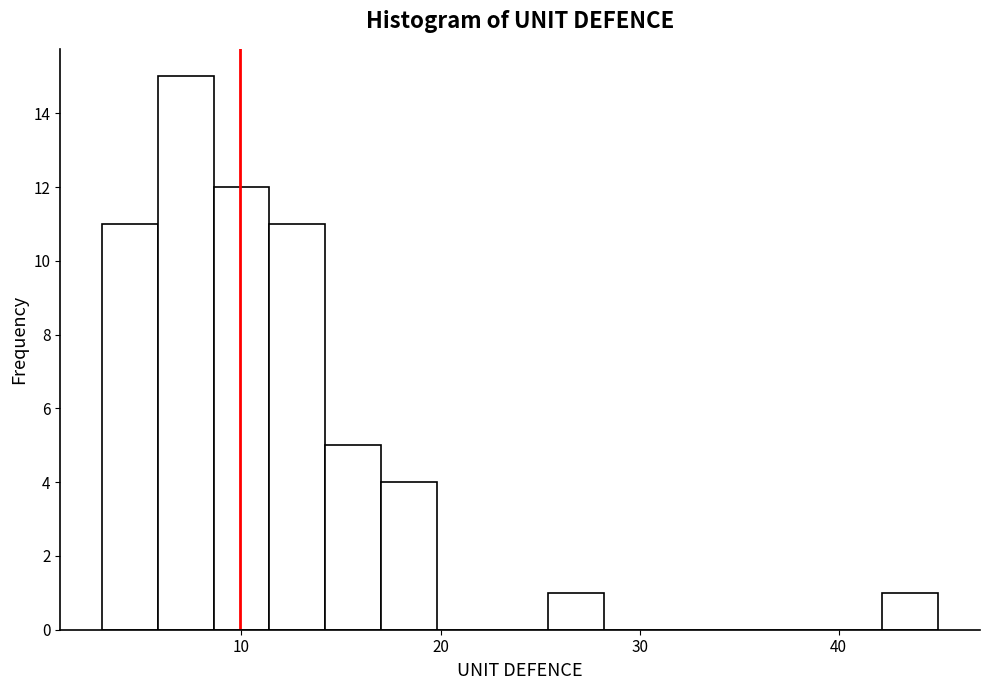

Read against the x-axis, roughly where is the centre of the tallest bar?

7